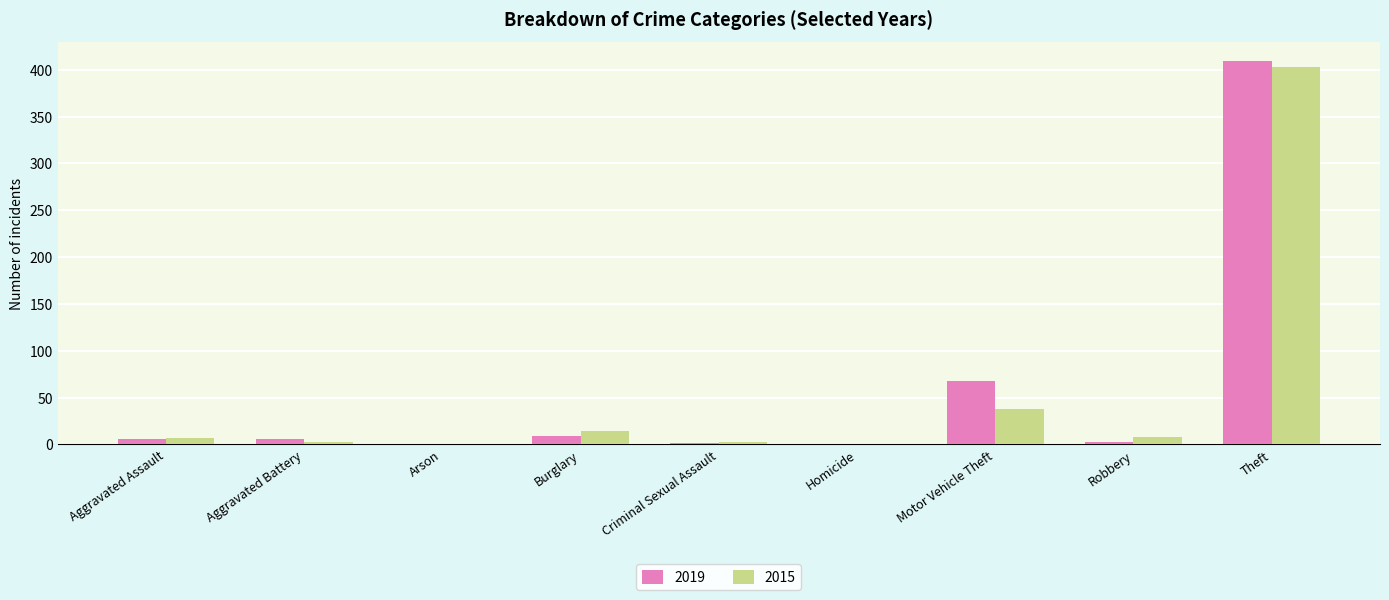

Are the bars grouped side by side (vs. stacked)?

Yes